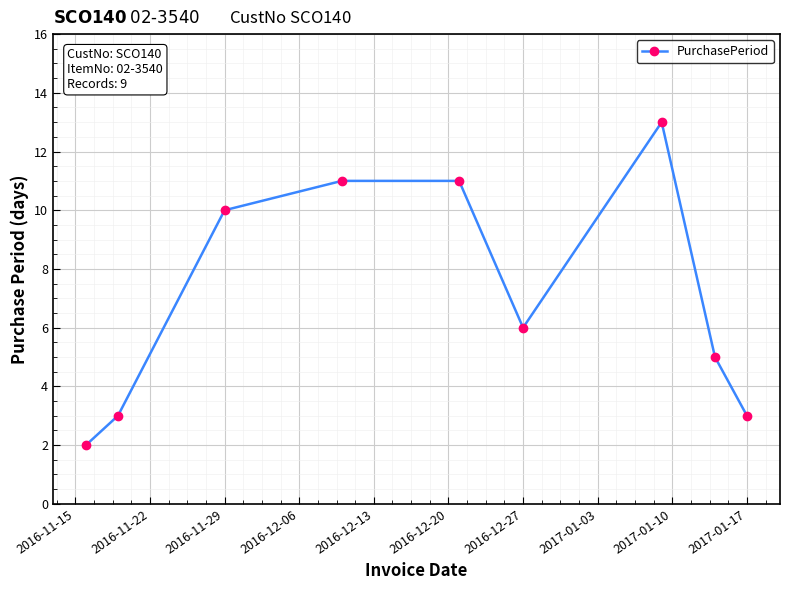

What is the greatest value displayed?

13